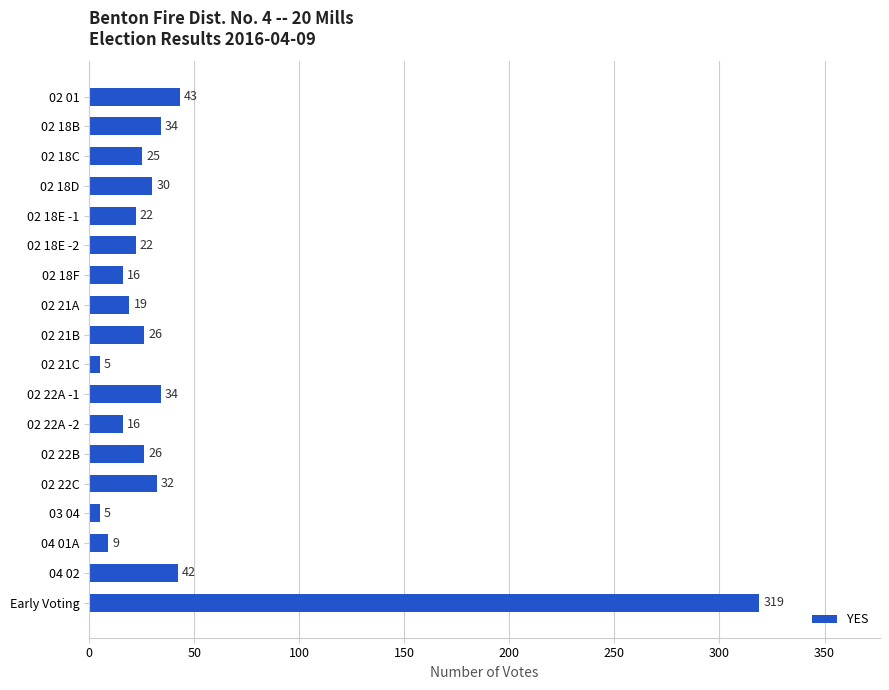

What is the label of the 12th bar from the top?

02 22A -2